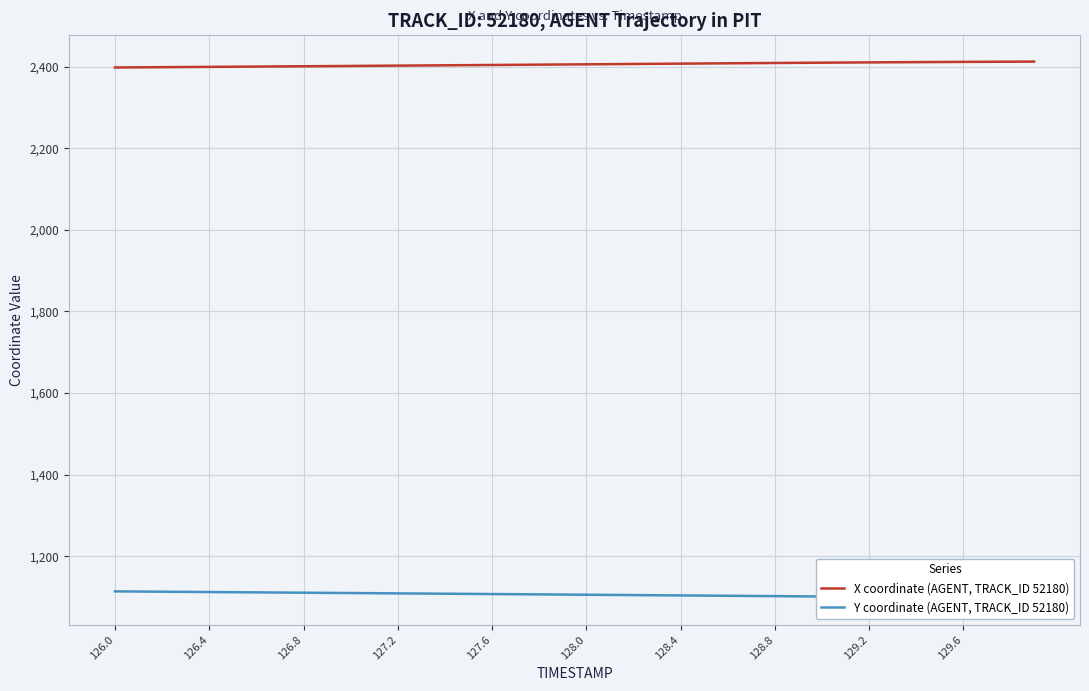

Reading right to left, list all the values displayed in this chart.

X coordinate (AGENT, TRACK_ID 52180): 2412.2	2411.9	2411.7	2411.4	2411.2	2410.9	2410.6	2410.2	2409.9	2409.5	2409.2	2408.8	2408.4	2408.0	2407.6	2407.2	2406.8	2406.4	2405.9	2405.5	2405.1	2404.7	2404.3	2403.9	2403.5	2403.1	2402.7	2402.3	2401.9	2401.5	2401.1	2400.8	2400.4	2400.0	2399.6	2399.2	2398.9	2398.5	2398.1	2397.7
Y coordinate (AGENT, TRACK_ID 52180): 1097.9	1098.3	1098.7	1099.1	1099.5	1100.0	1100.4	1100.8	1101.2	1101.7	1102.1	1102.5	1103.0	1103.4	1103.8	1104.3	1104.7	1105.1	1105.5	1106.0	1106.4	1106.8	1107.2	1107.6	1108.1	1108.5	1108.9	1109.3	1109.7	1110.1	1110.5	1110.9	1111.3	1111.8	1112.2	1112.6	1113.0	1113.4	1113.8	1114.2